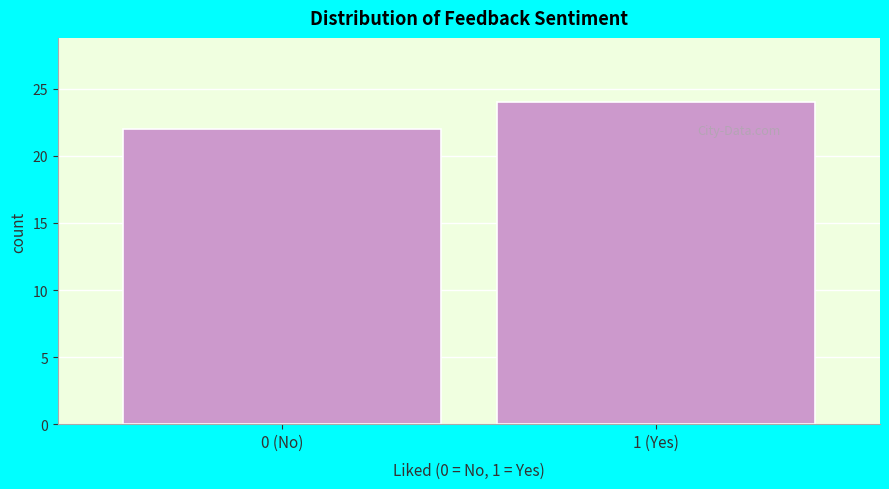

Reading left to right, what are all the values shown in this chart?

22	24